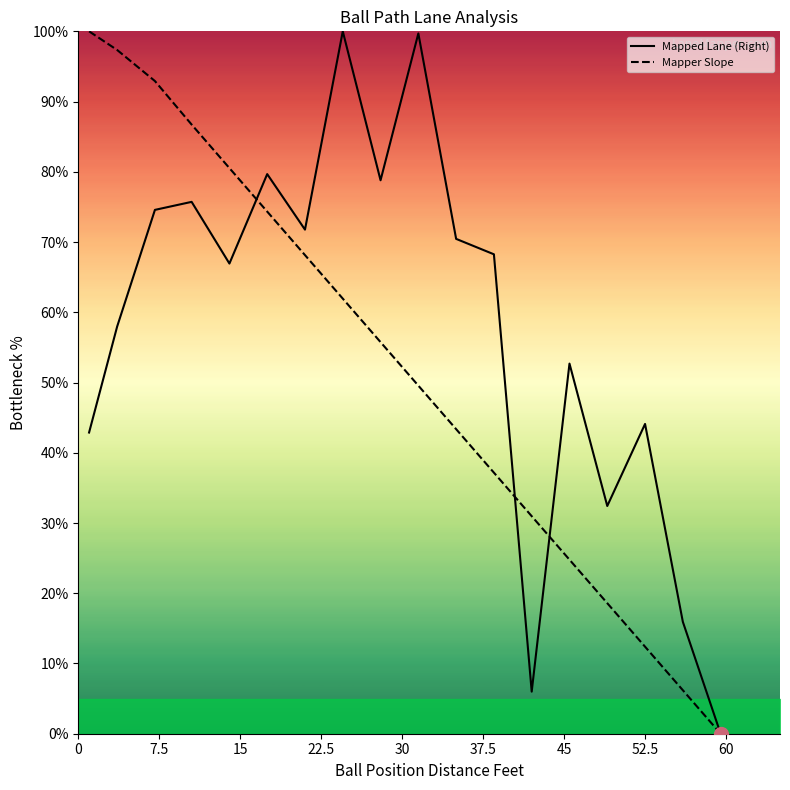

Is this an area chart (filled region under the line)?

No